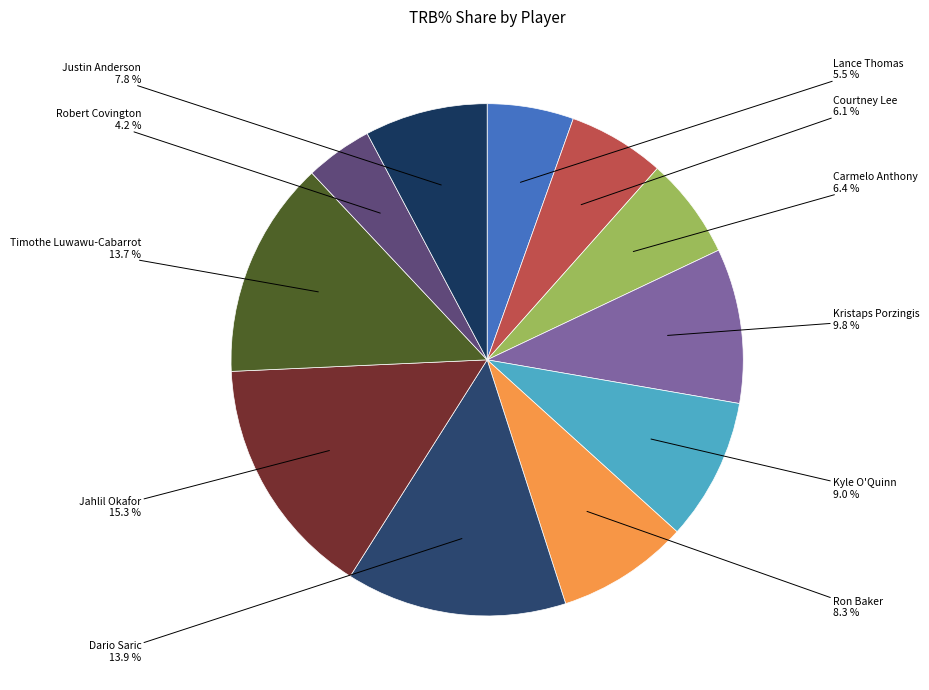

How many slices are in this pie chart?

11